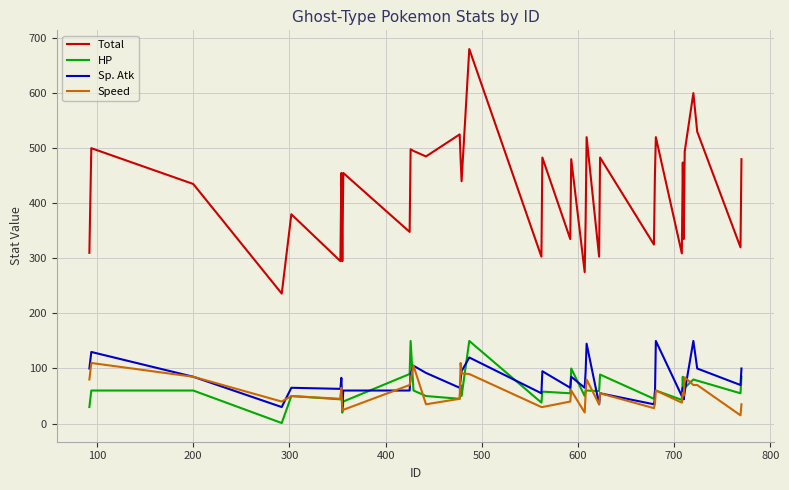

What is the maximum value for Total?

680